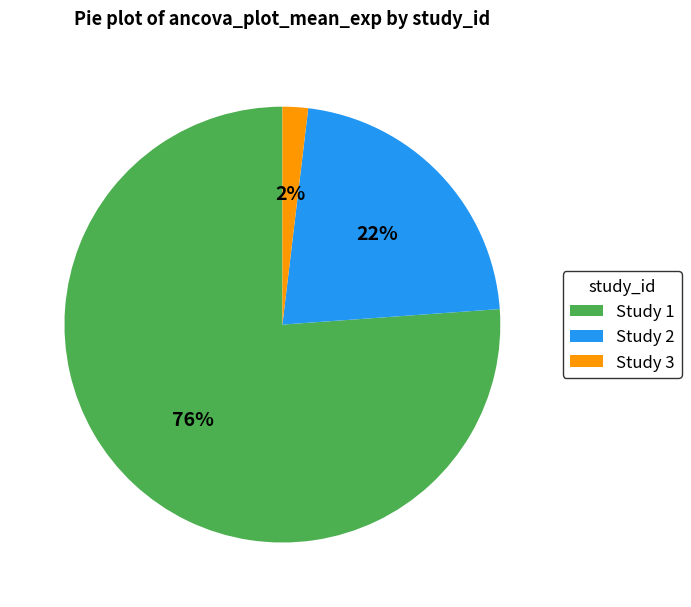

Count the number of slices in the pie.

3